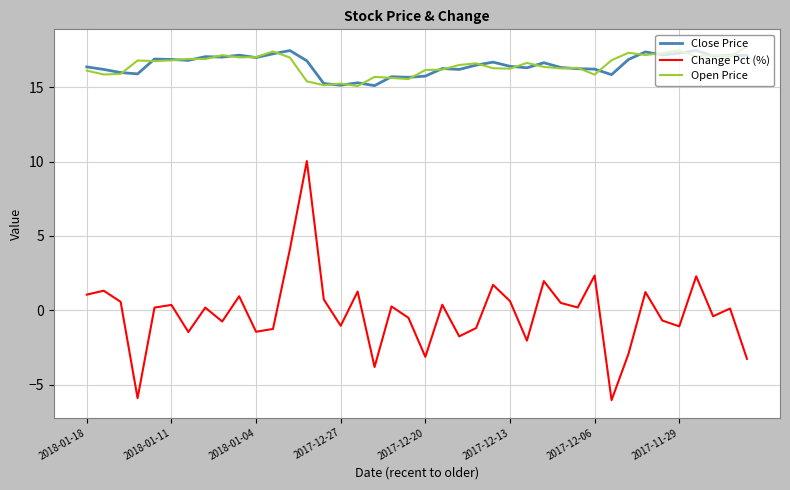

Rank the series by their maximum value, from highest to lowest.

Open Price, Close Price, Change Pct (%)